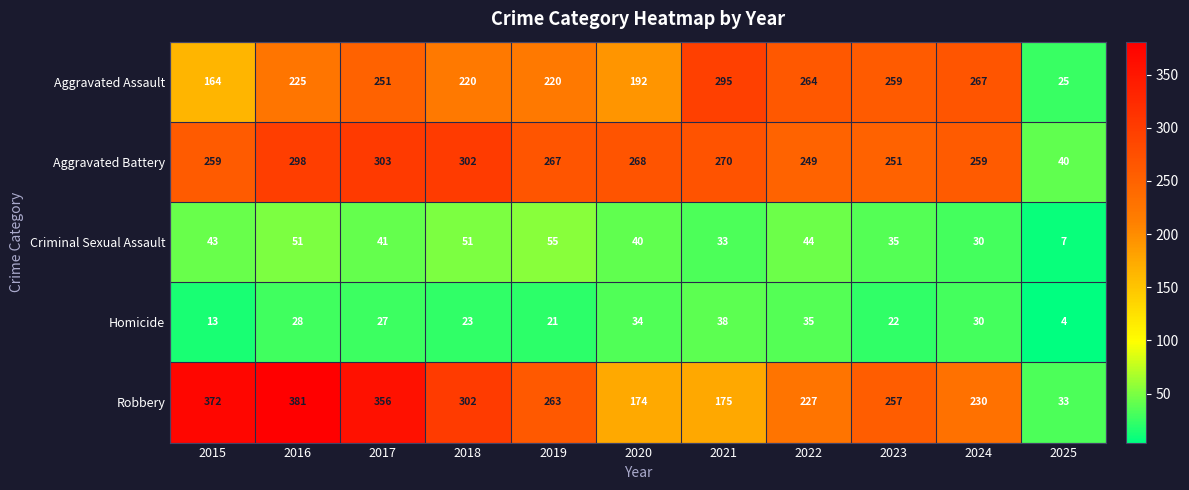

What is the spread (max minus min) of values at 2015?

359